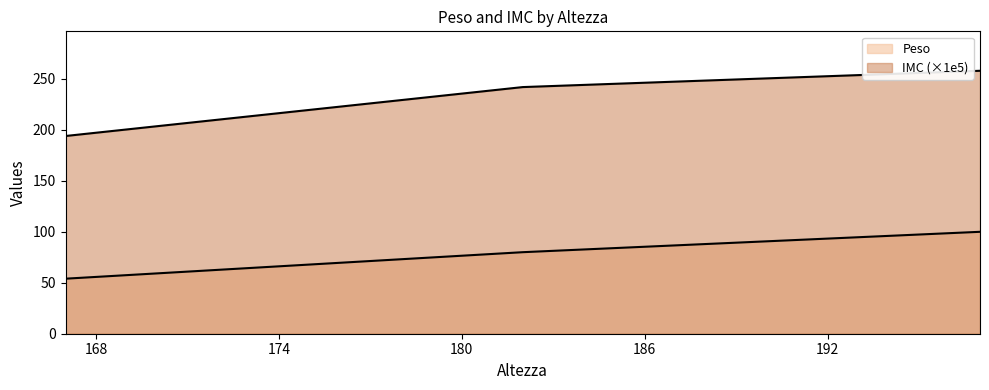

What is the value of the IMC point at the 1st from the left?

194.0